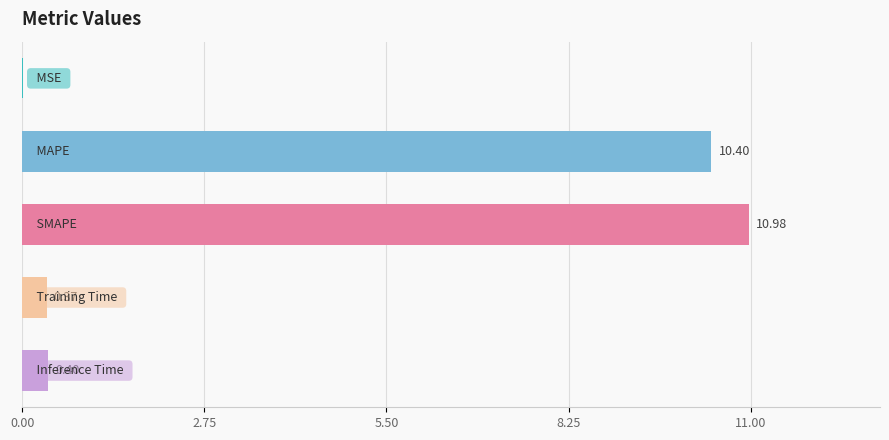

Are the bars horizontal?

Yes